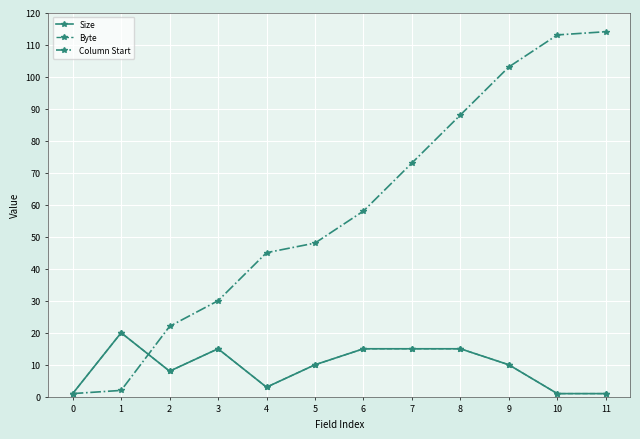

The Byte series shows 1 at 10. True or false?

True